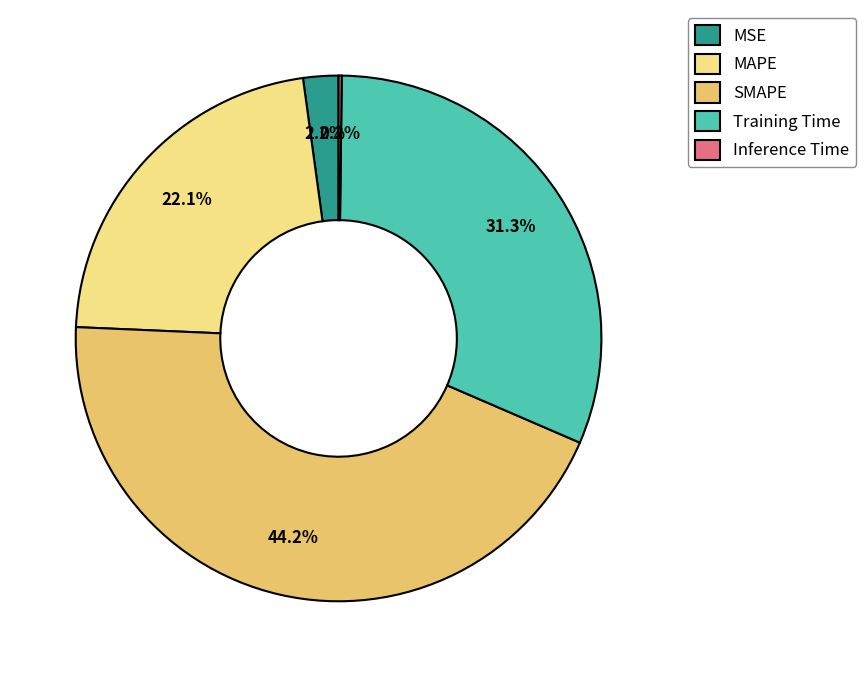

Is SMAPE the majority of the pie?

No